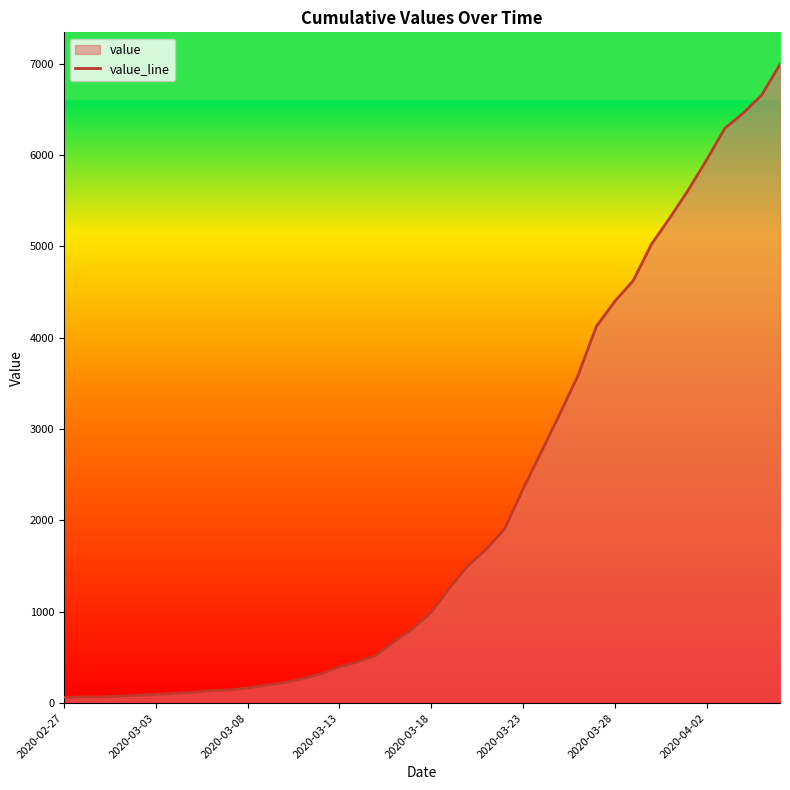

Reading left to right, transcribe all the data shown in this chart.

64	68	69	76	87	95	107	118	137	145	166	196	225	268	319	397	451	522	676	815	992	1260	1504	1685	1907	2343	2751	3164	3588	4124	4398	4624	5024	5313	5616	5946	6294	6459	6656	6994